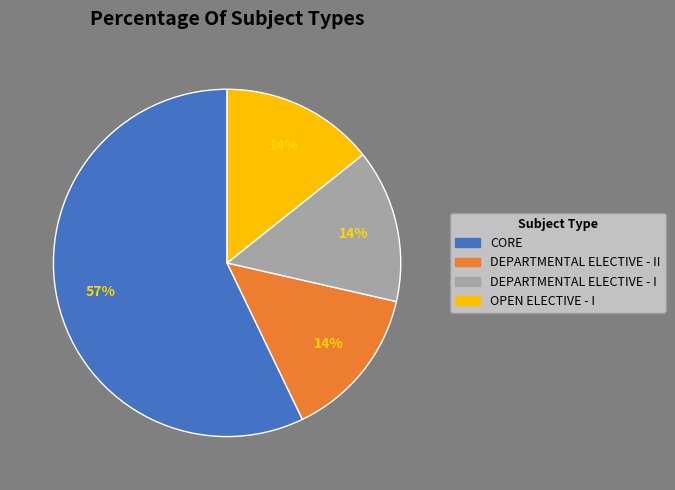

How many slices are in this pie chart?

4